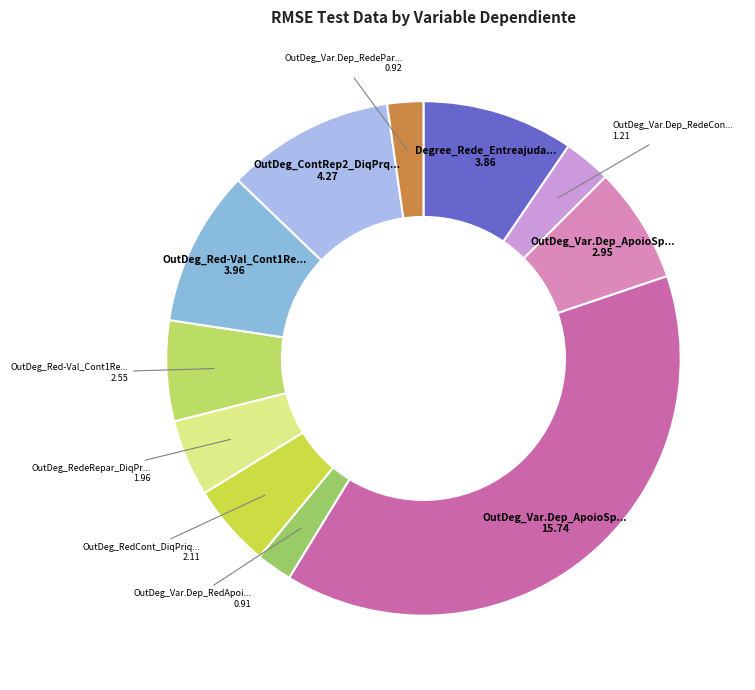

Count the number of slices in the pie.

11